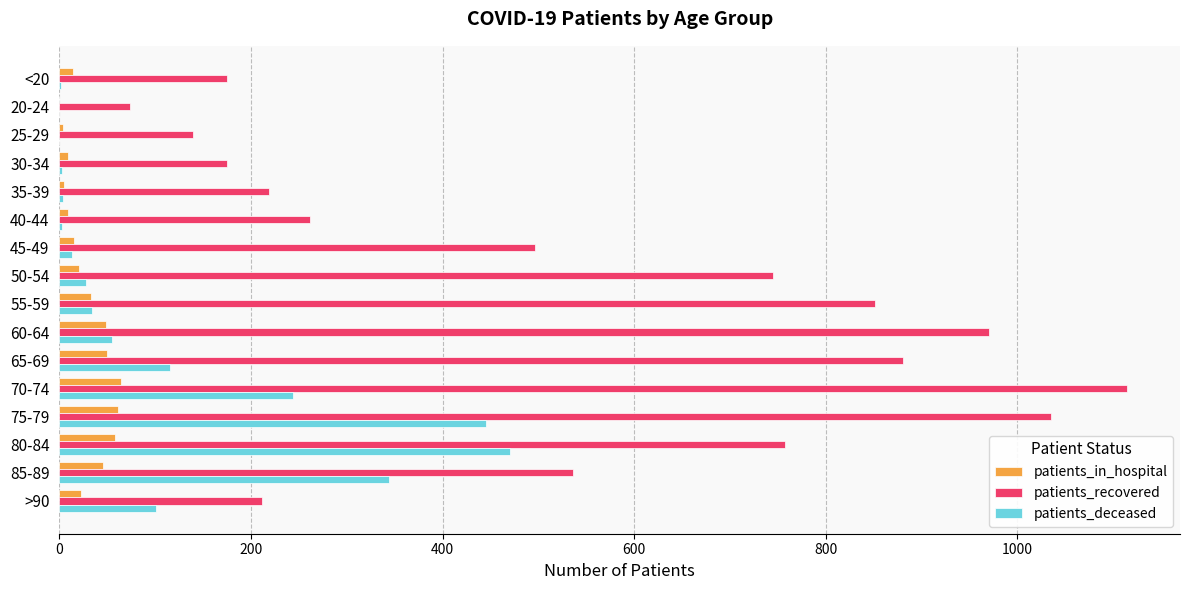

Which series changed the most between 20-24 and 50-54?

patients_recovered